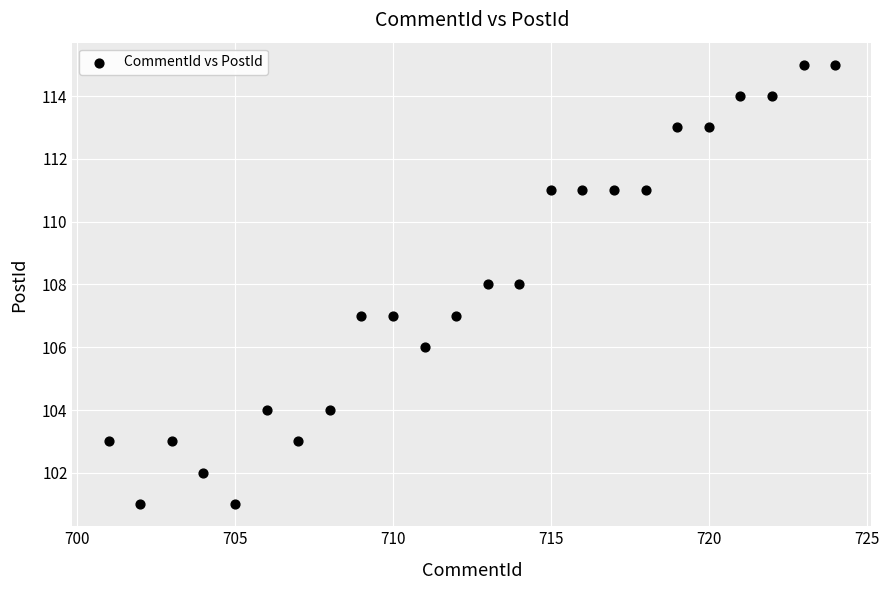

What is the range of Y values (max minus min)?

14